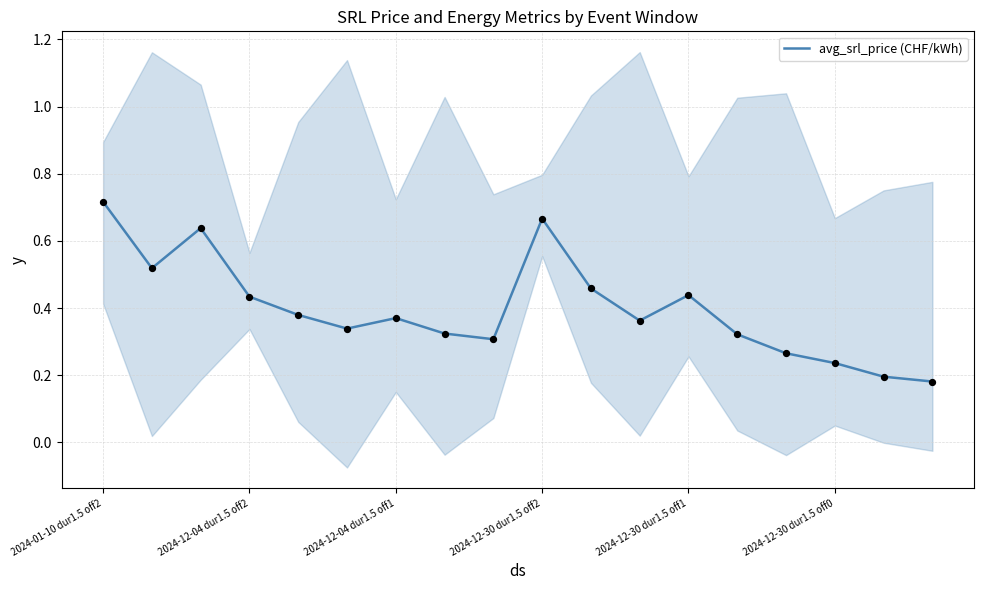

At which label does avg_srl_price (CHF/kWh) reach its peak?

2024-01-10 dur1.5 off2